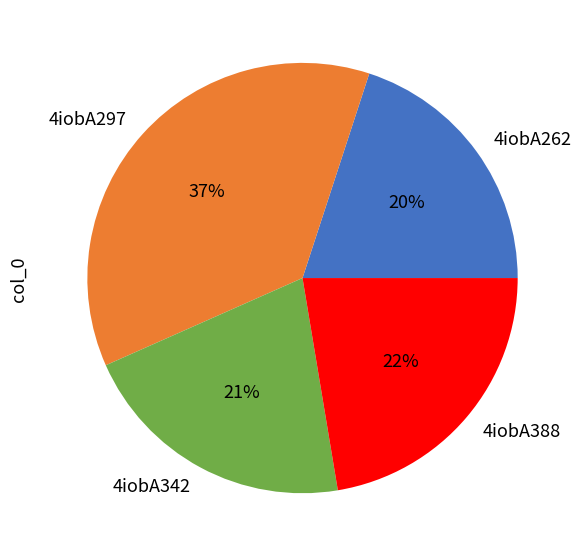

How many slices are in this pie chart?

4